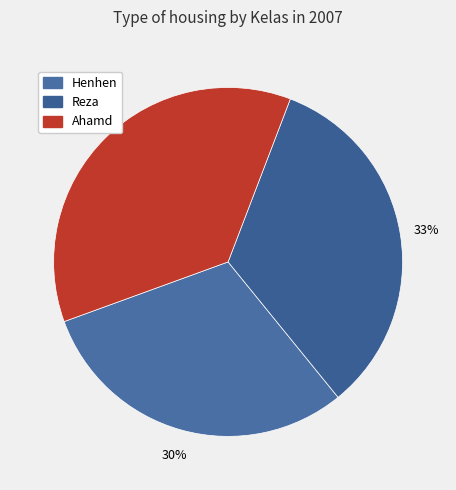

Do Henhen and Ahamd together represent more than half of the pie?

Yes